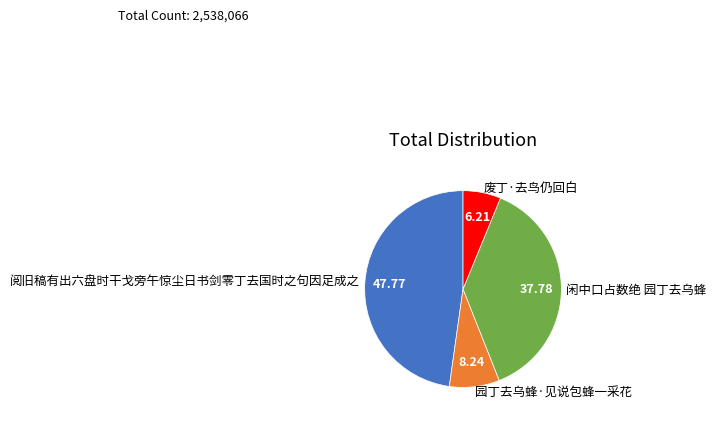

Which slice is the smallest?

废丁·去鸟仍回白